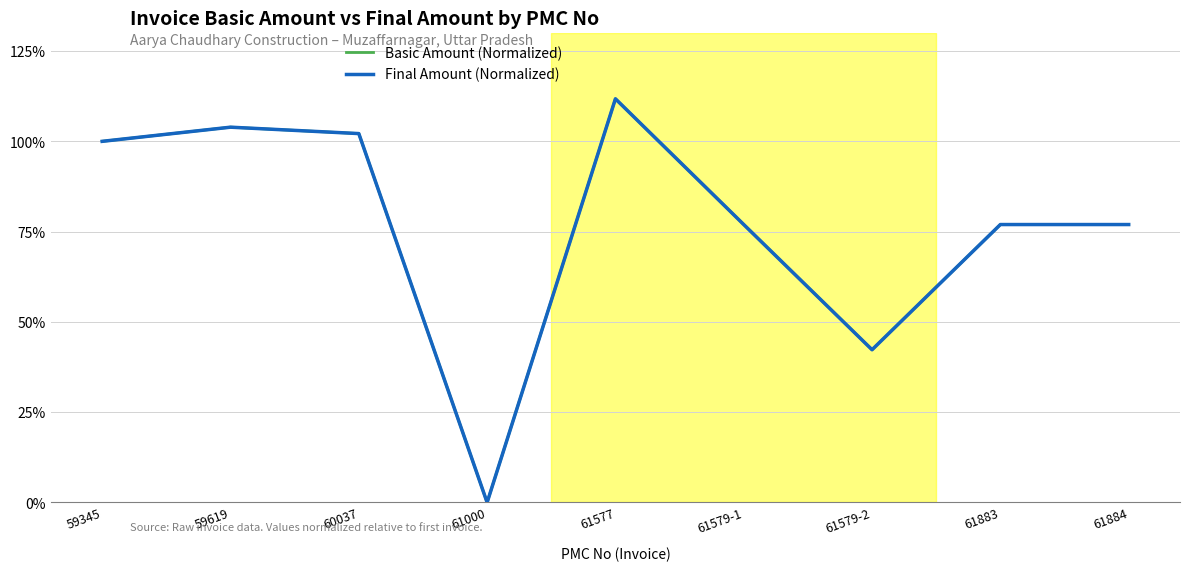

What is the average value of the Basic Amount (Normalized) series?

76.8